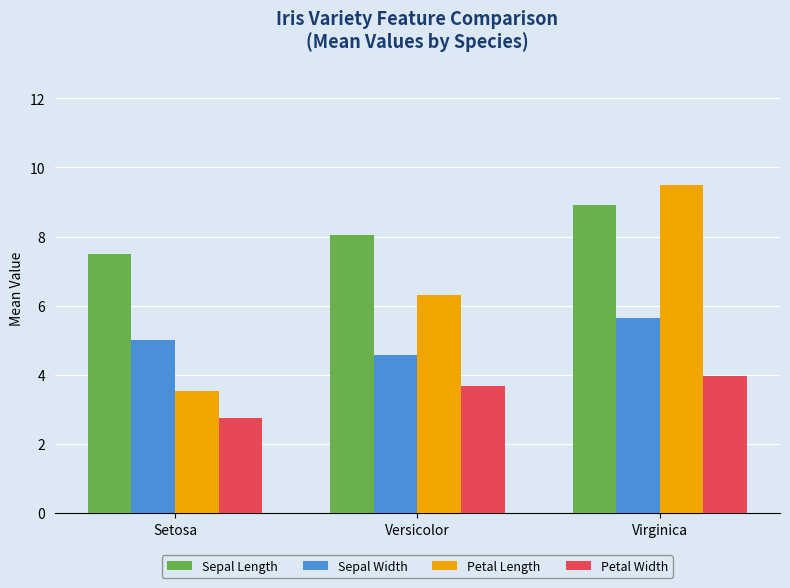

Count the number of data series in this chart.

4